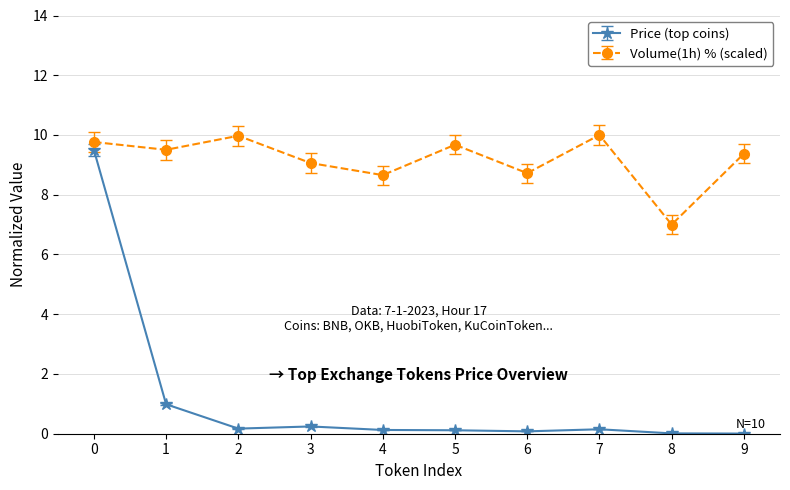

Is it true that Volume(1h) % (scaled) equals 10.0 at 7?

True